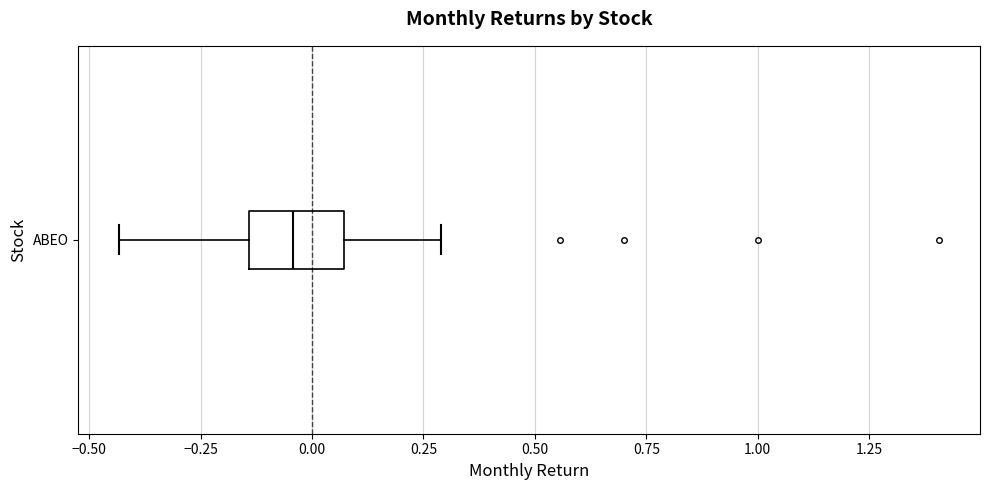

Where is the right edge of the box for ABEO on the x-axis? The values are not printed on the chart, so give them approximately, as read against the axis.

0.05